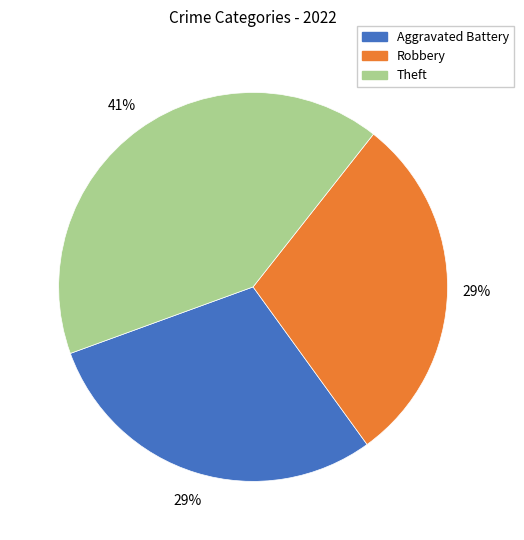

To the nearest percent, what is the average slice percentage?

33%